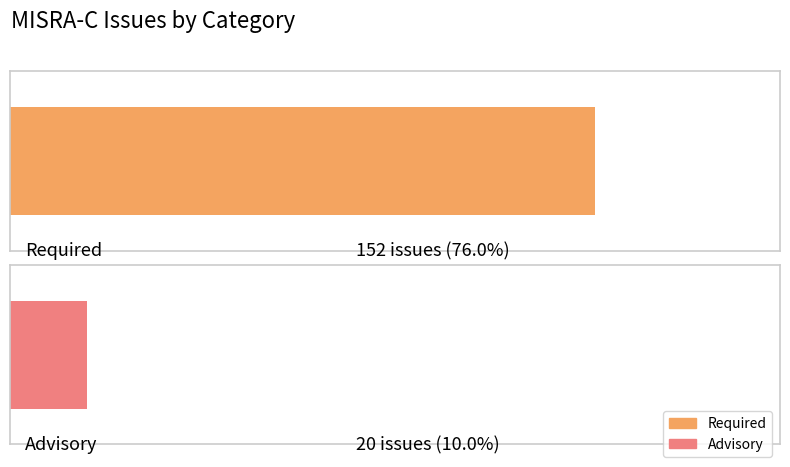

Rank the categories by value from lowest to highest.

1, 0